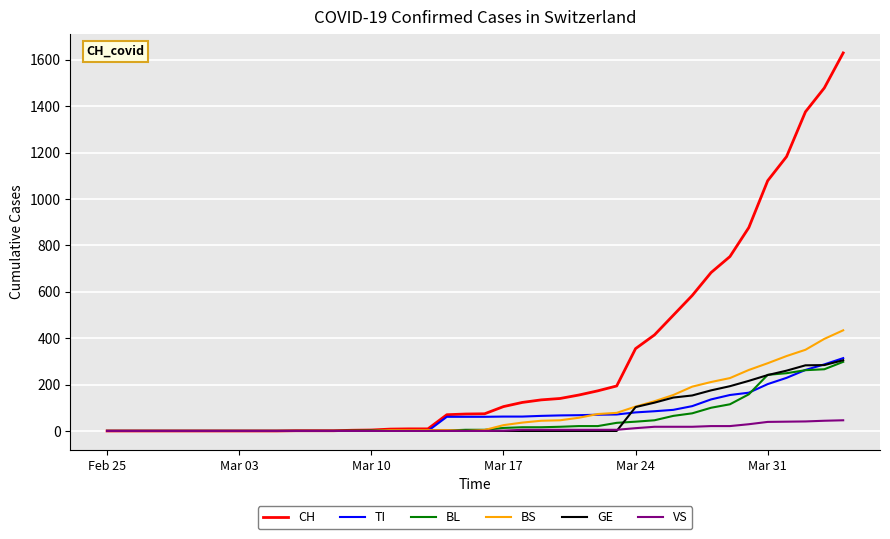

Which series has the widest spread of values?

CH